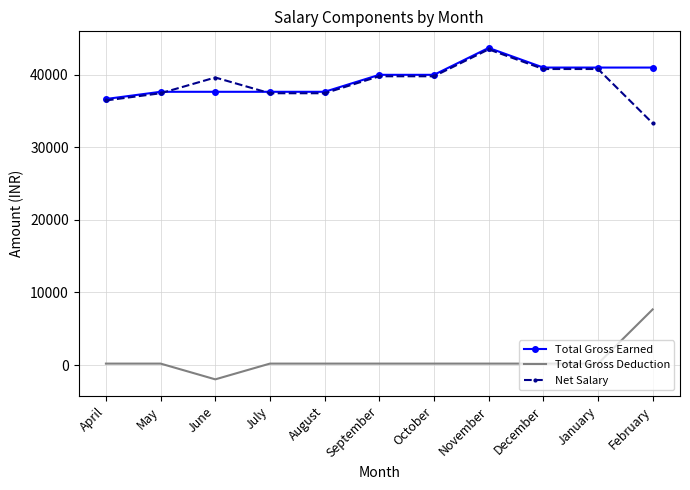

The value of Total Gross Earned at October is 70241. True or false?

False